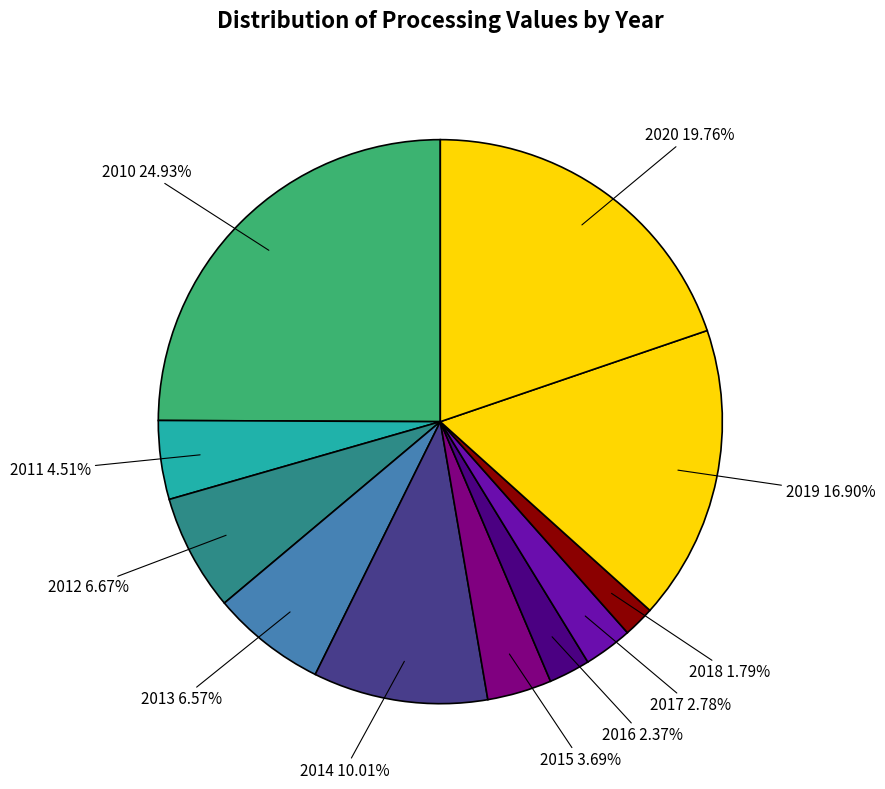

To the nearest percent, what is the difference between the largest and smallest slice percentages?

23%